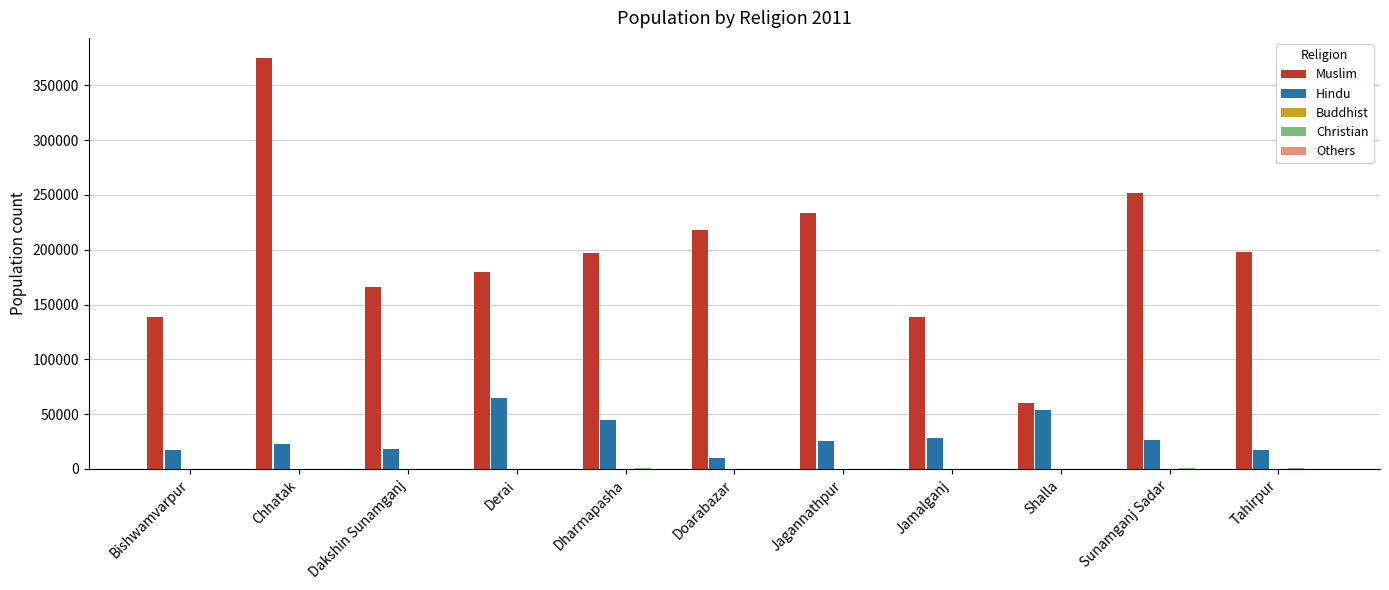

Which series changed the most between Chhatak and Shalla?

Muslim